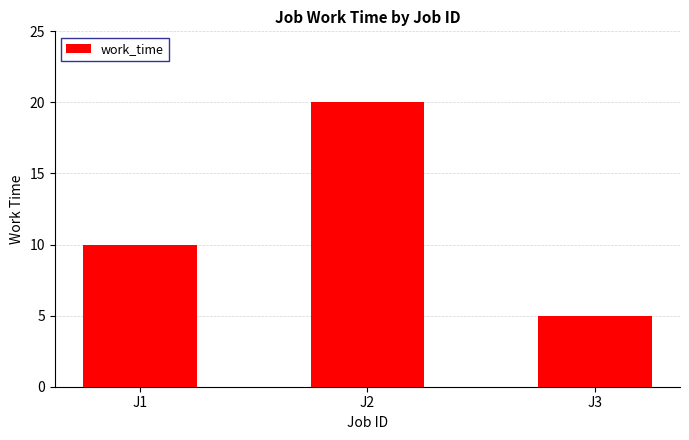

How many bars are there in total?

3